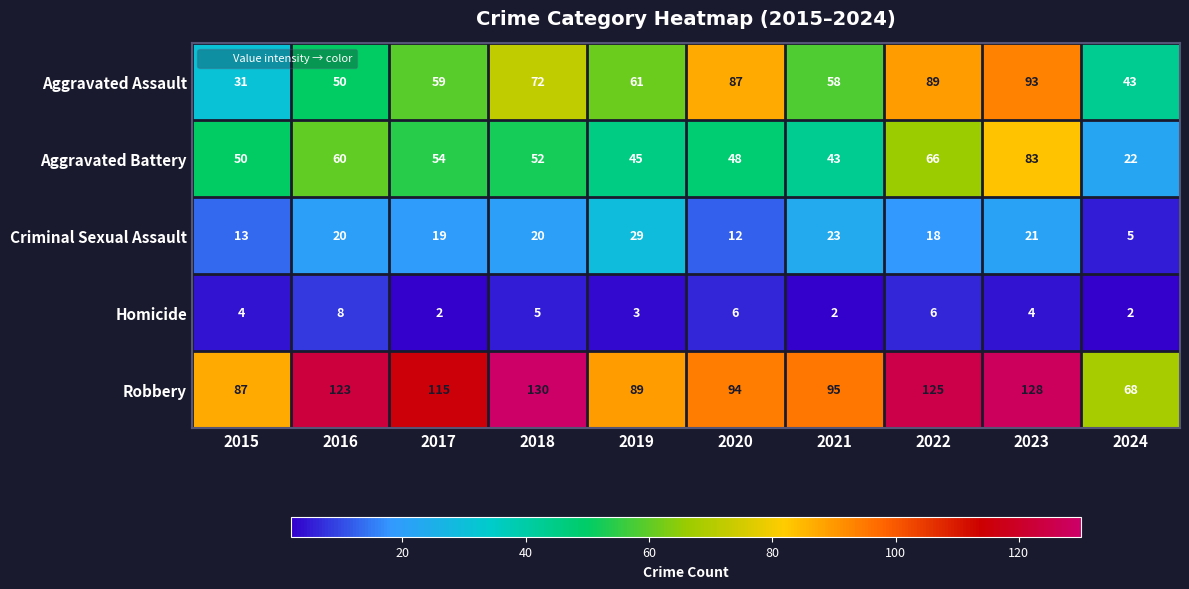

Rank the series by their maximum value, from lowest to highest.

Homicide, Criminal Sexual Assault, Aggravated Battery, Aggravated Assault, Robbery